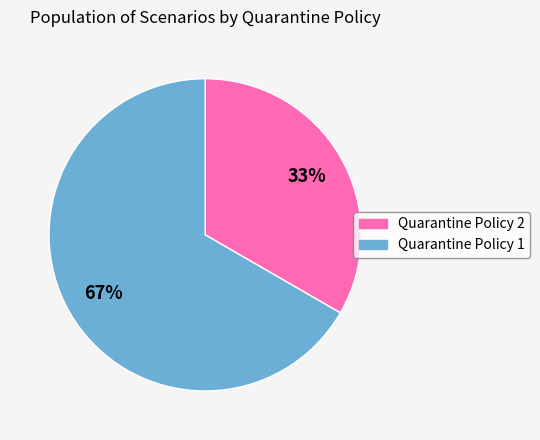

Combined, do Quarantine Policy 1 and Quarantine Policy 2 account for over 50%?

Yes